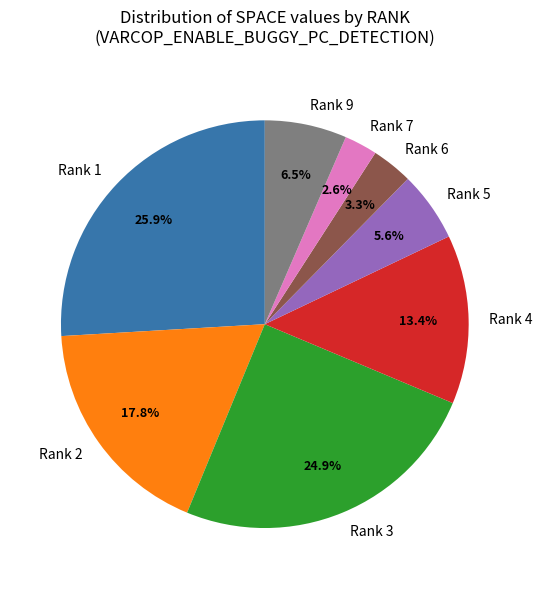

Is there any slice that represents more than half of the pie?

No